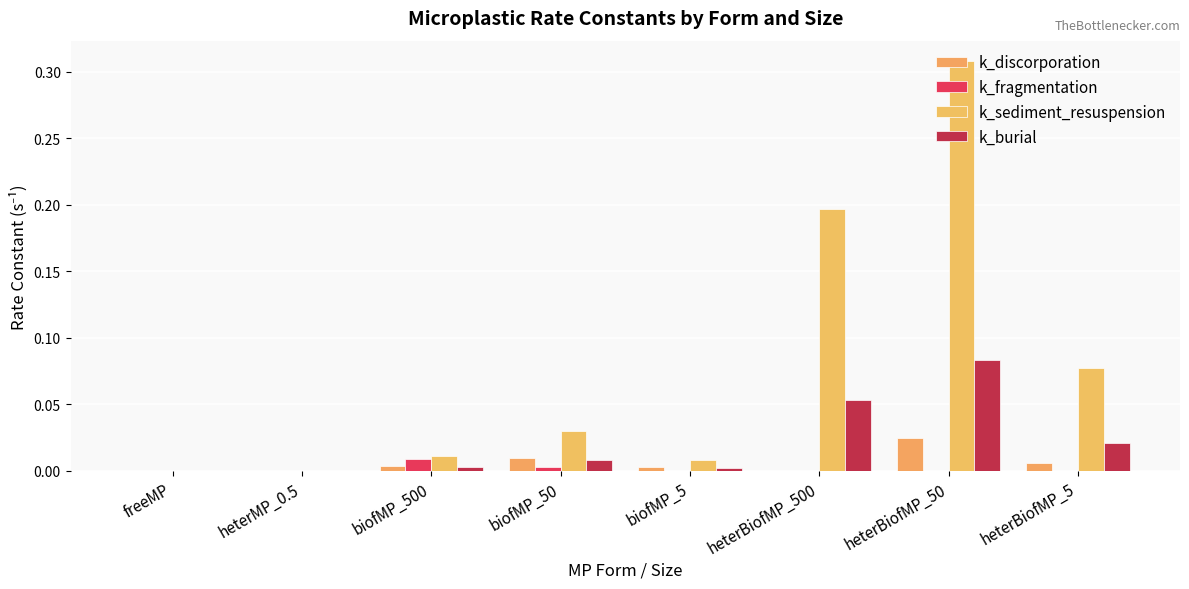

How many series are shown in this chart?

4